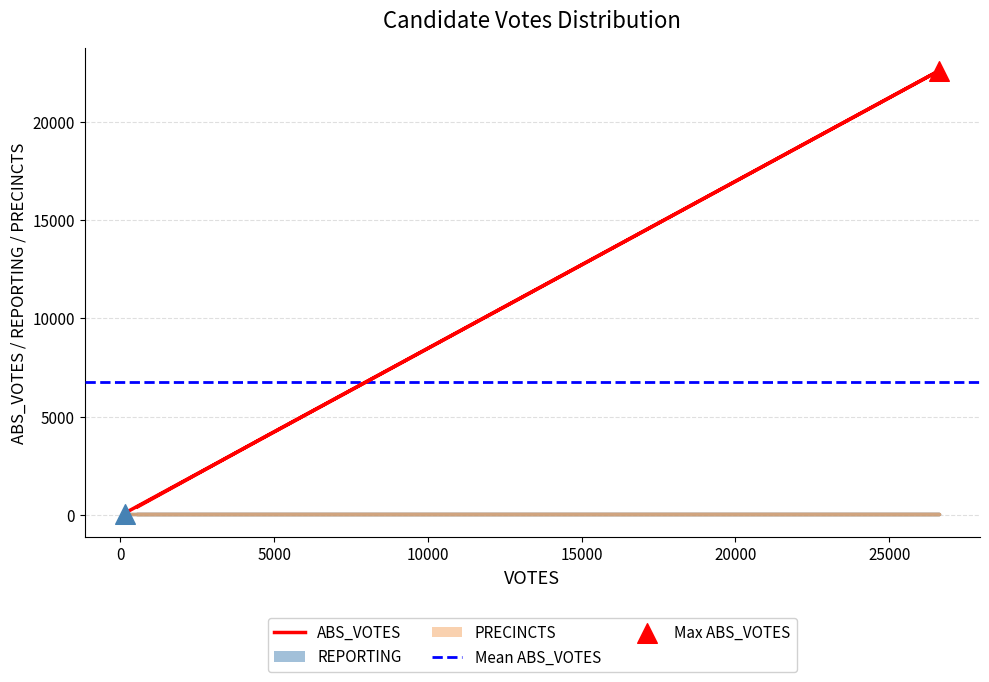

At which category is the sum across all series the highest?

26630